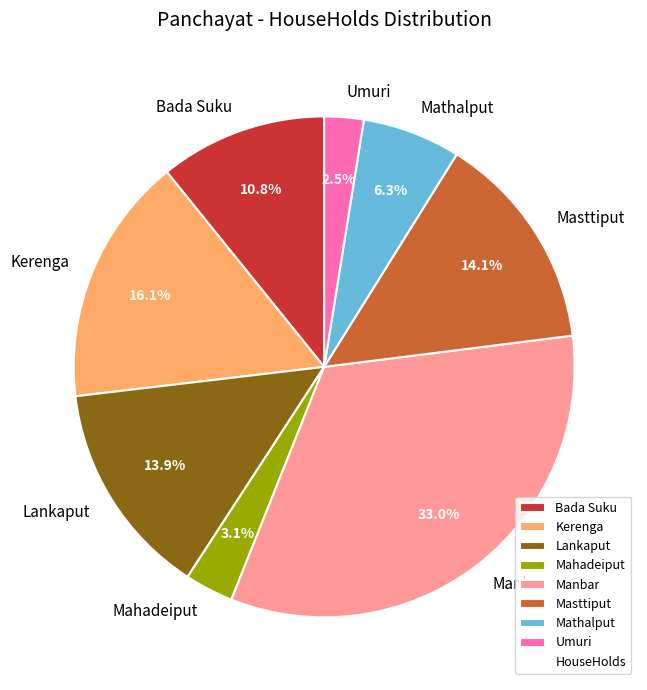

What percentage is the Mahadeiput slice, to the nearest percent?

3%